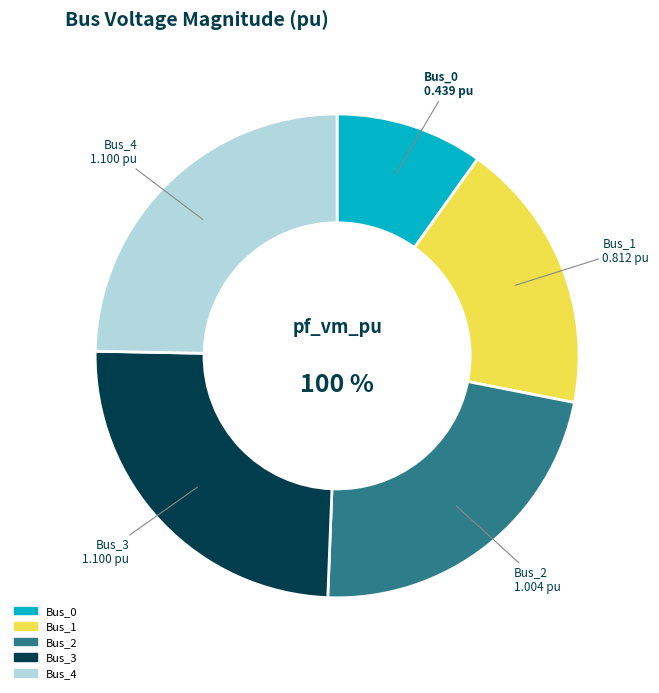

Is there a majority slice in this chart?

No